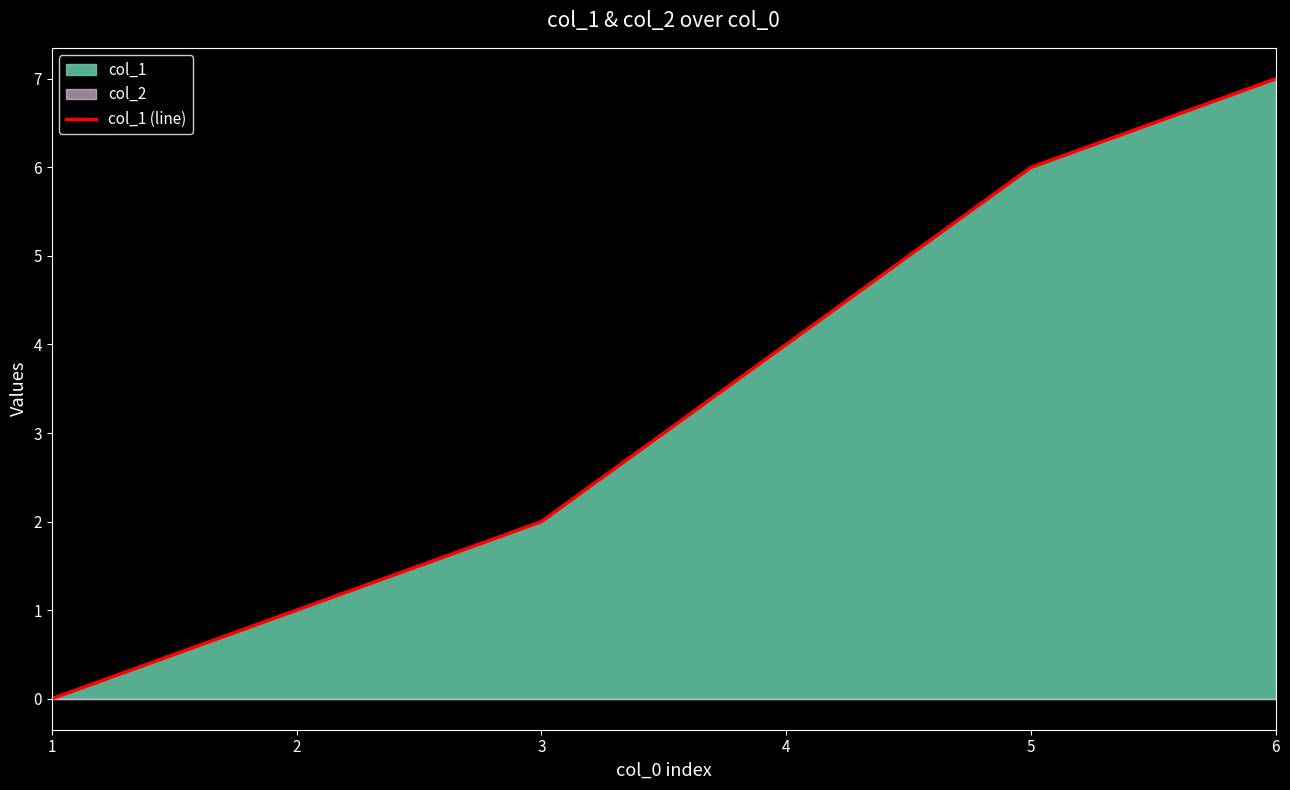

What is the value of the 2nd point from the left?

1